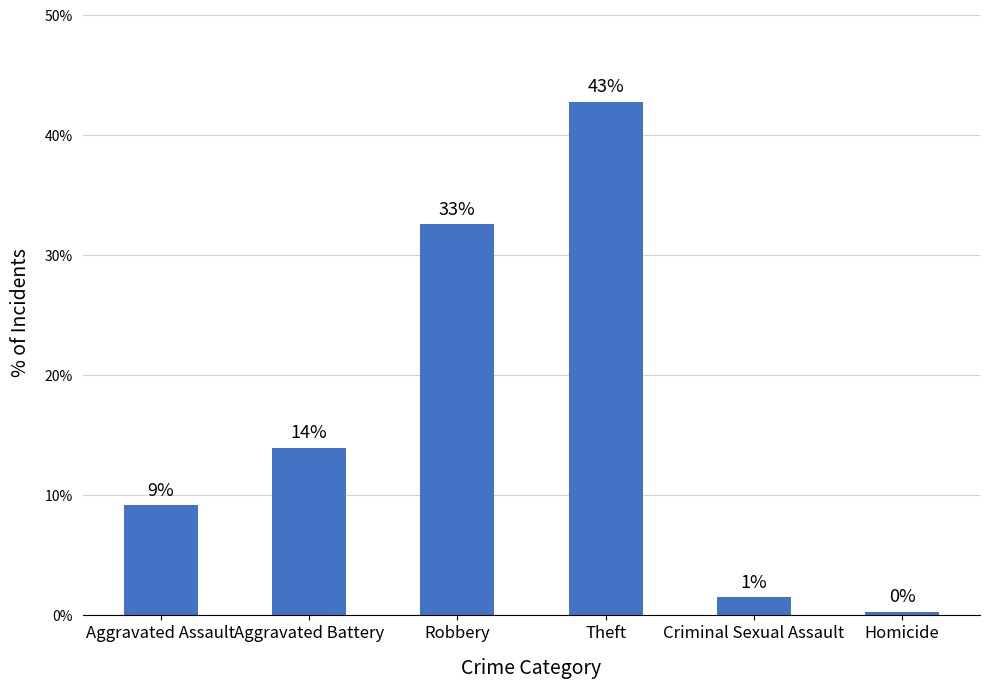

List the labels in order of value, smallest first.

Homicide, Criminal Sexual Assault, Aggravated Assault, Aggravated Battery, Robbery, Theft